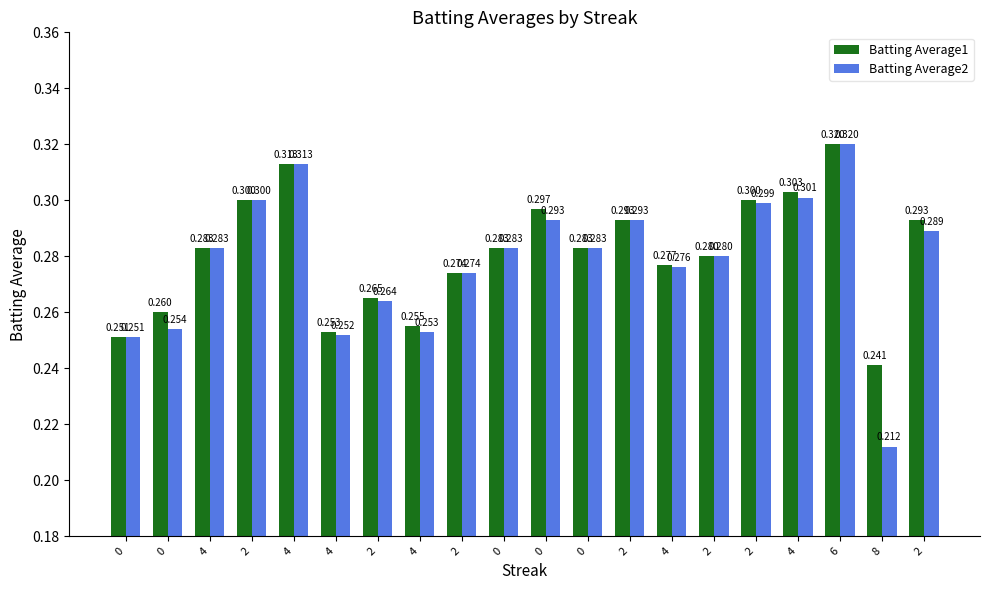

True or false: Batting Average2 has a value of 0.2 at 0.

False